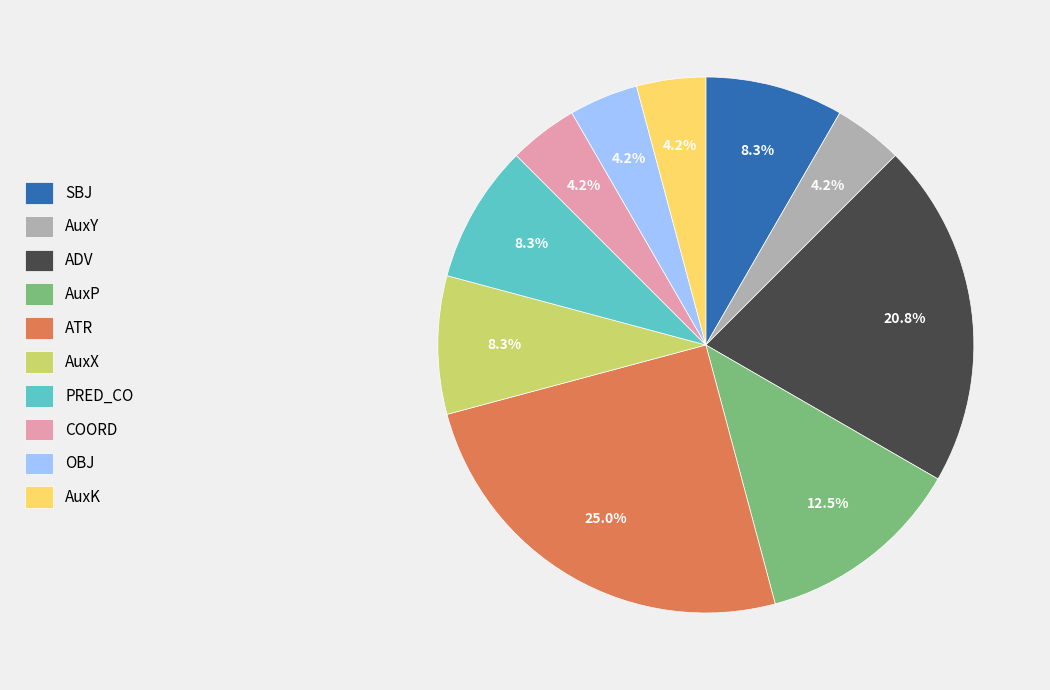

Does any single category account for the majority?

No